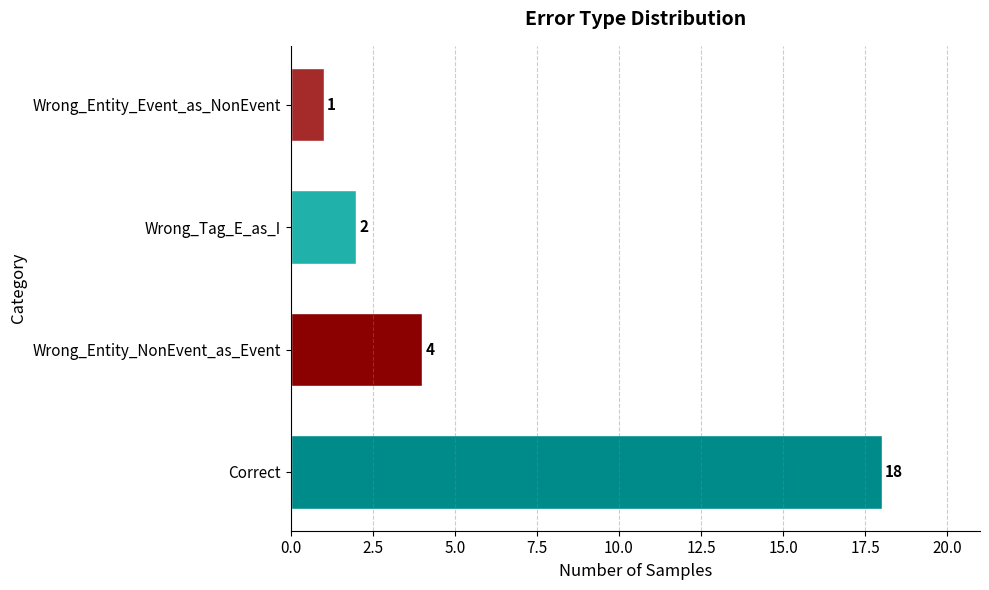

What is the change in value from Correct to Wrong_Tag_E_as_I?

-16